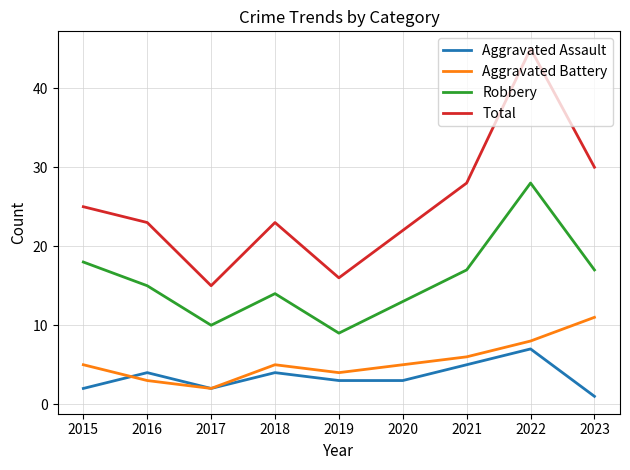

What is the maximum value shown in the chart?

45